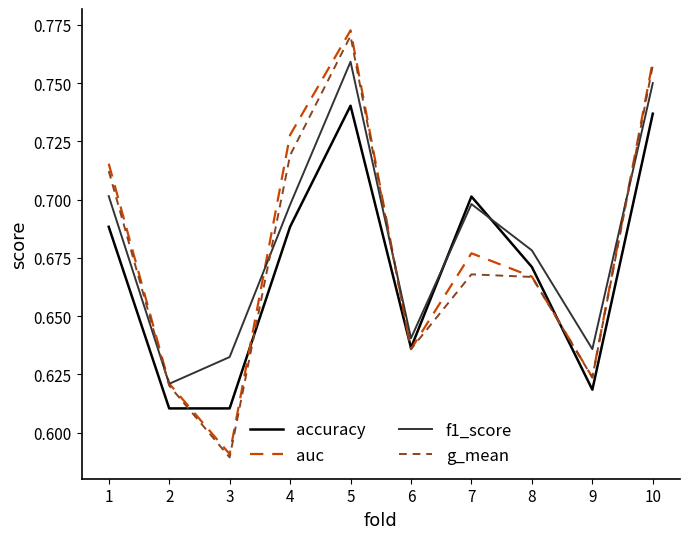

Where is the first local minimum for auc?

3